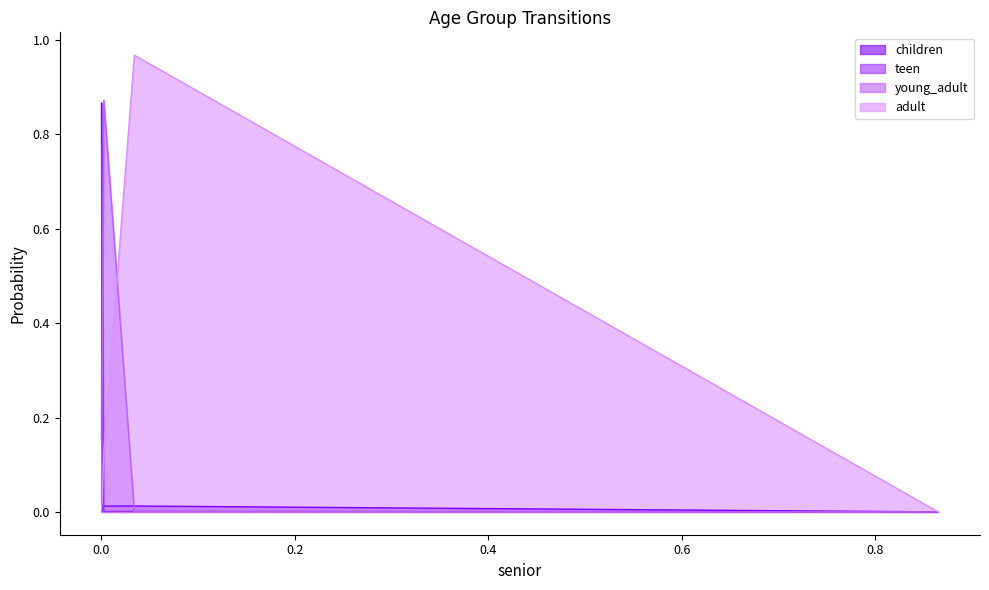

True or false: young_adult and children cross at least once.

True